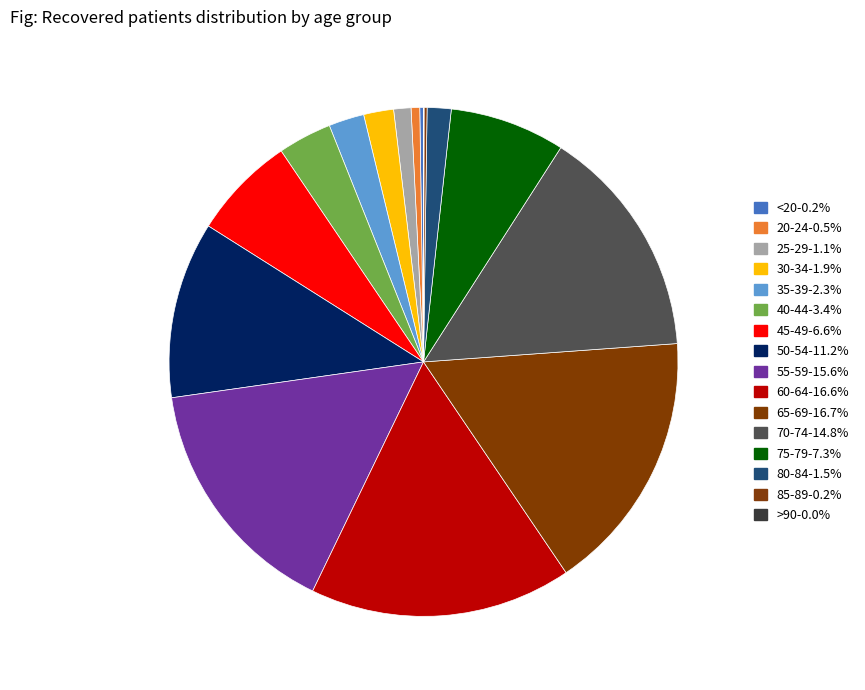

What is the ratio of the value at 35-39 to the value at 80-84?

1.5